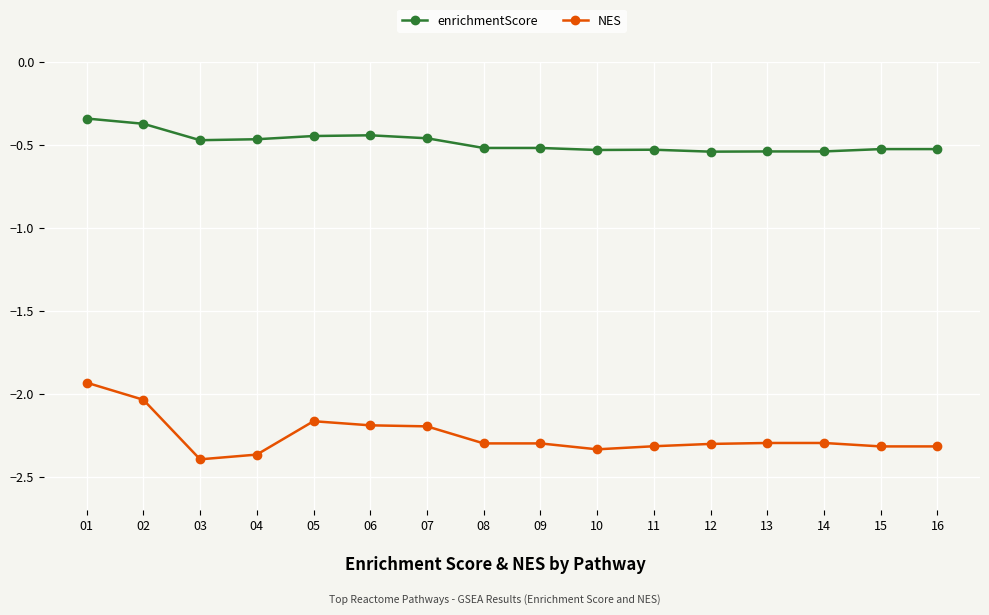

Does the chart have visible grid lines?

Yes